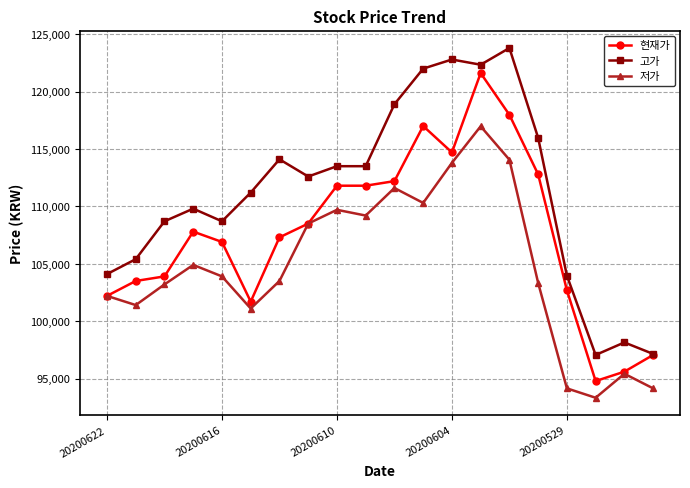

What is the value of the 고가 point at the 2nd from the left?

105400